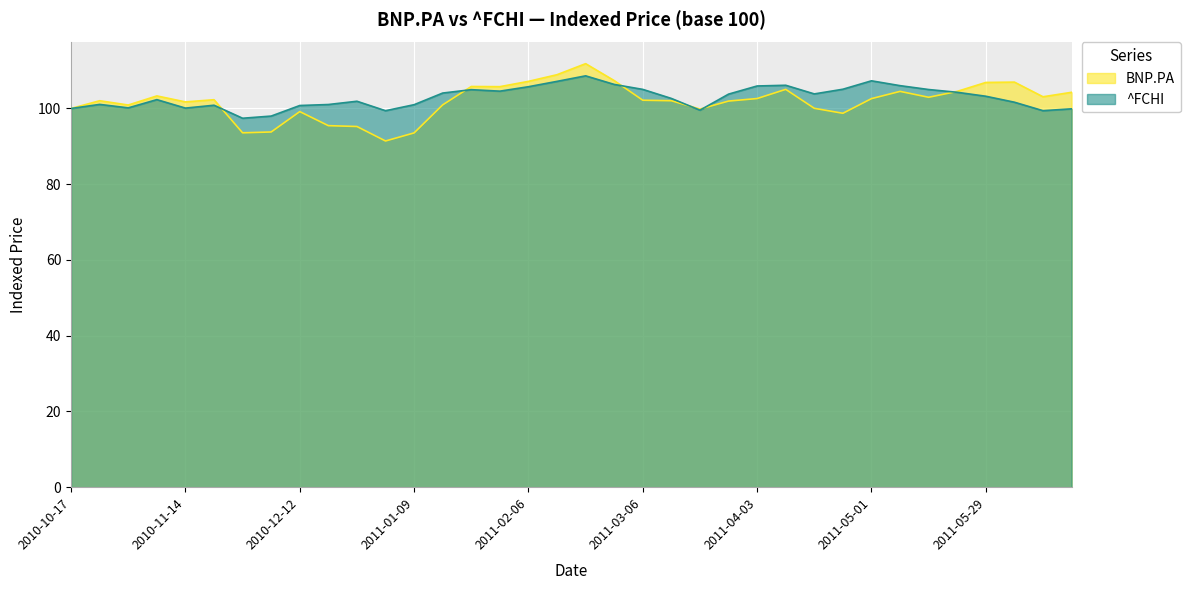

The BNP.PA series shows 100.9 at 2010-10-31. True or false?

True